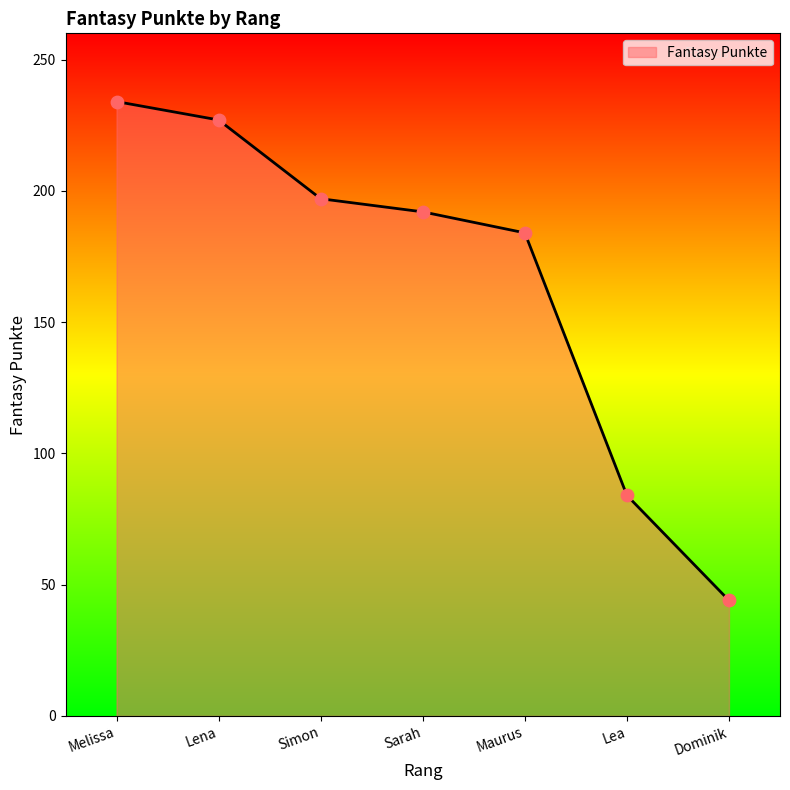

Which has a higher value, Maurus or Sarah?

Sarah